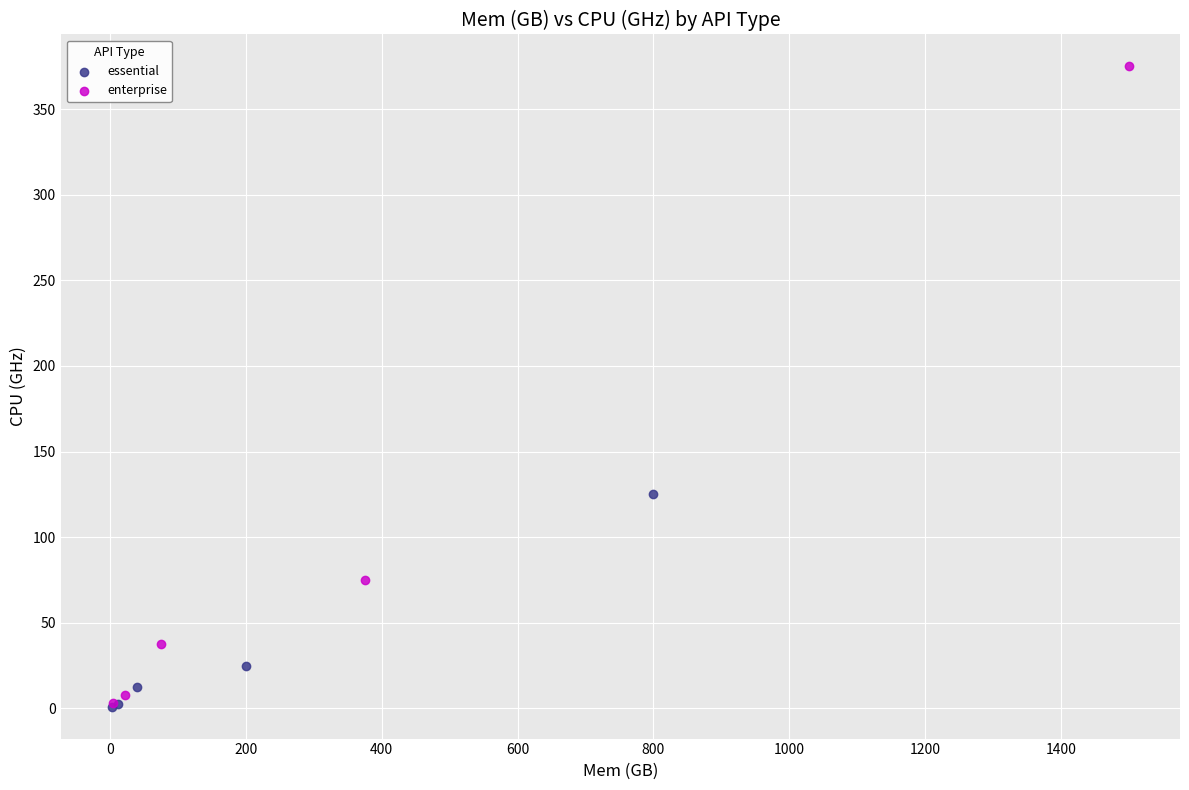

Which series has the widest spread of Y values?

enterprise